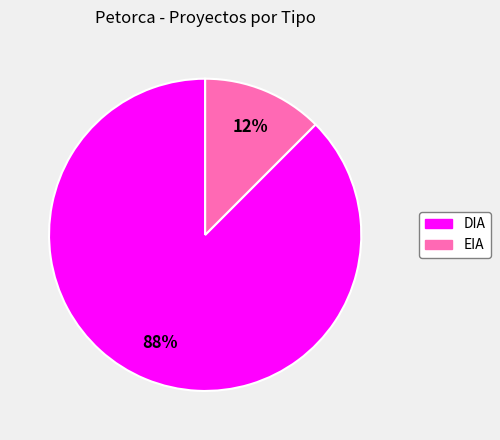

Between EIA and DIA, which is larger?

DIA